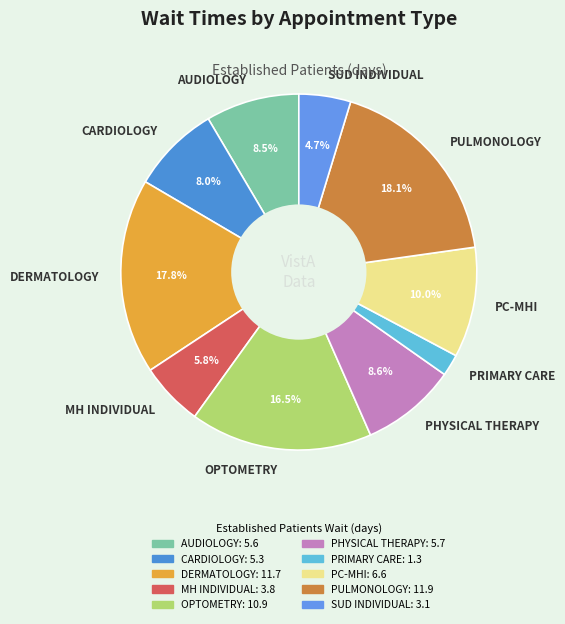

To the nearest percent, what is the difference between the largest and smallest slice percentages?

16%